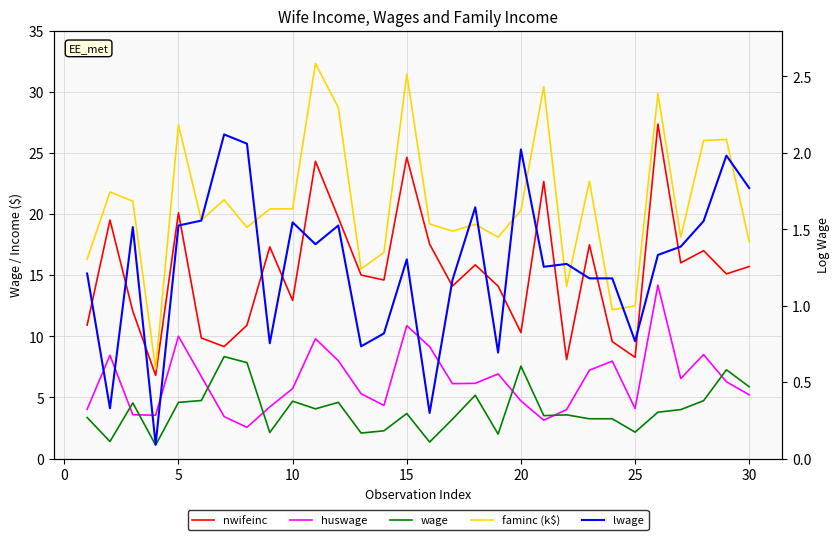

What is the difference between the maximum and minimum values in the lwage series?

2.0